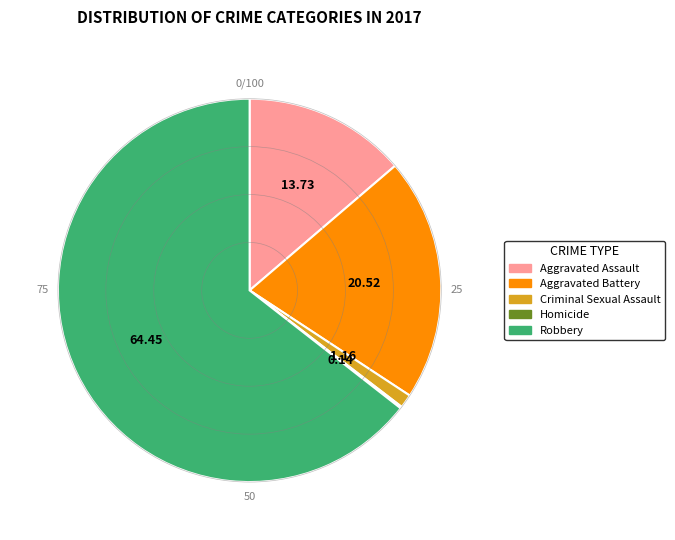

The Criminal Sexual Assault slice represents 11% of the pie. True or false?

False